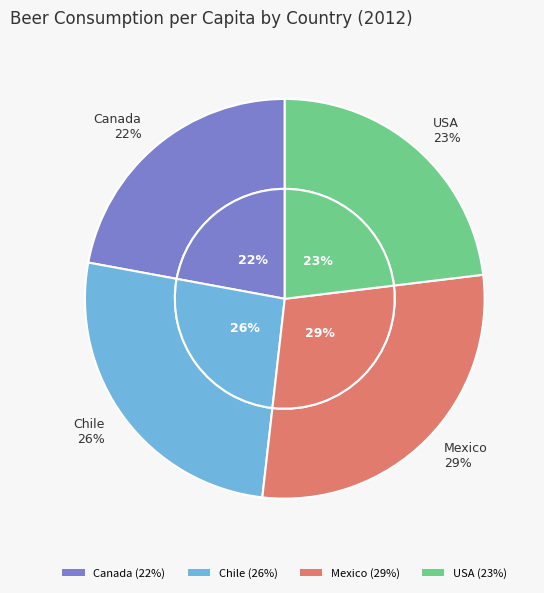

To the nearest percent, what is the combined percentage of Mexico and USA?

52%